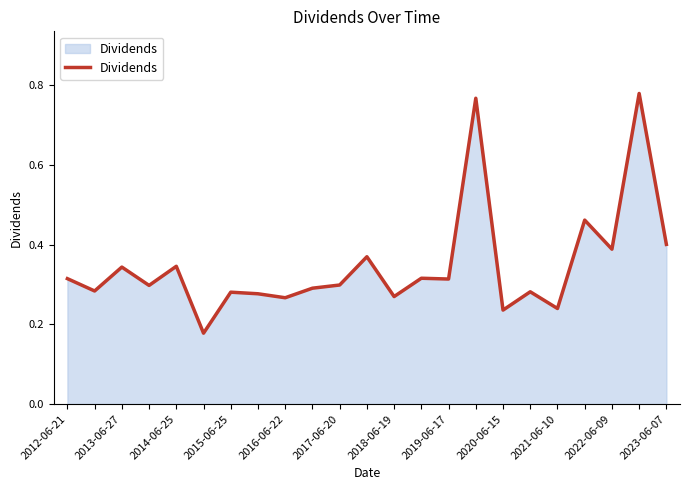

How many lines are shown in the chart?

1